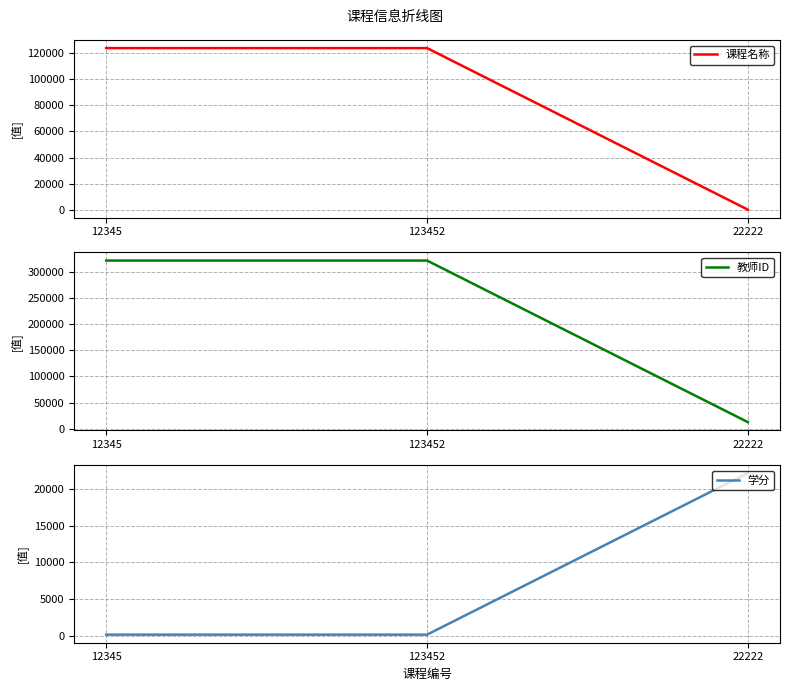

How many lines are shown in the chart?

3